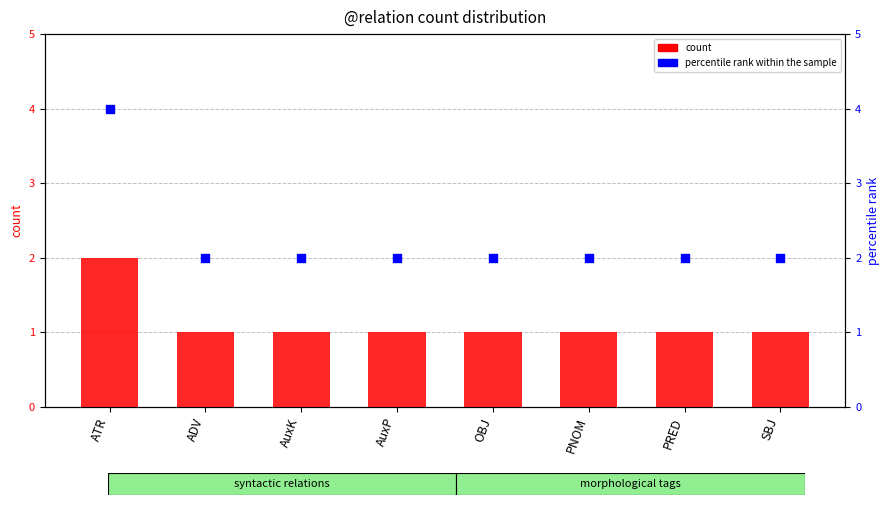

At which category is the sum across all series the highest?

ATR